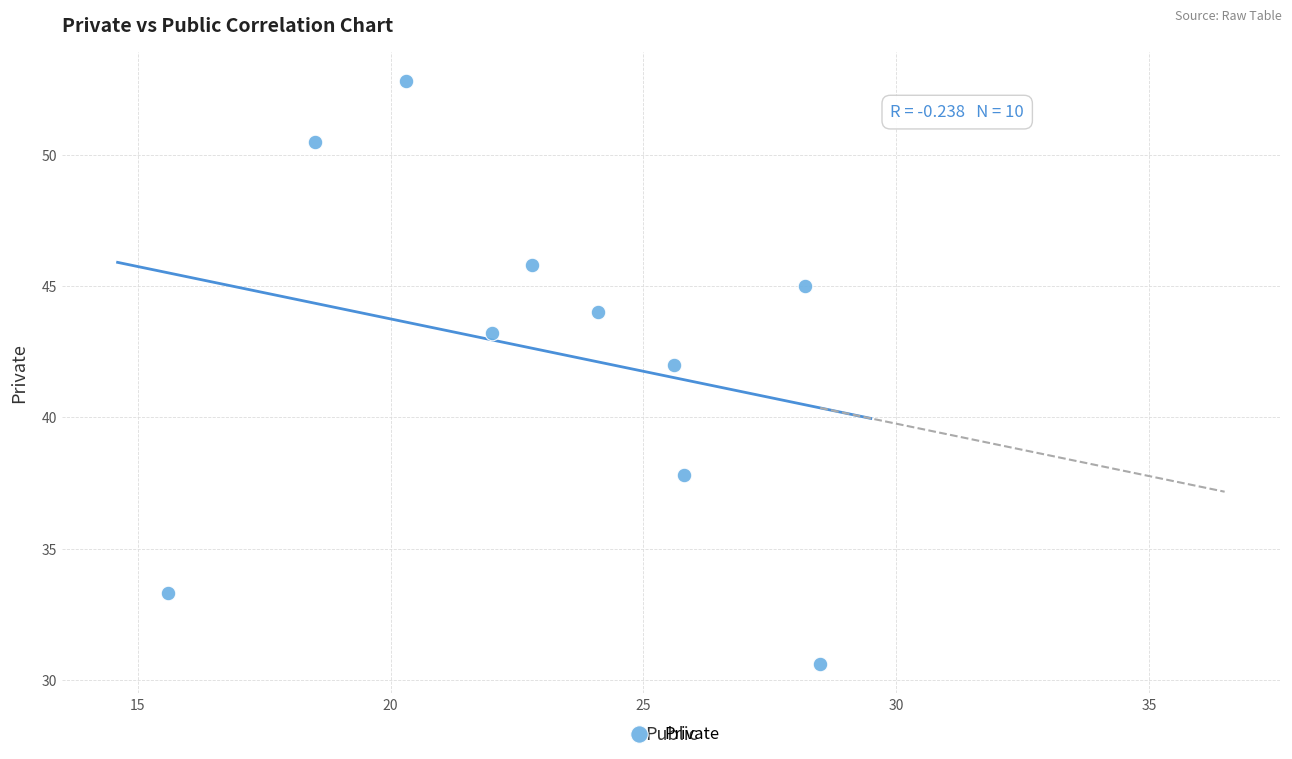

What Y value in the scatter plot is closest to 41?

42.0